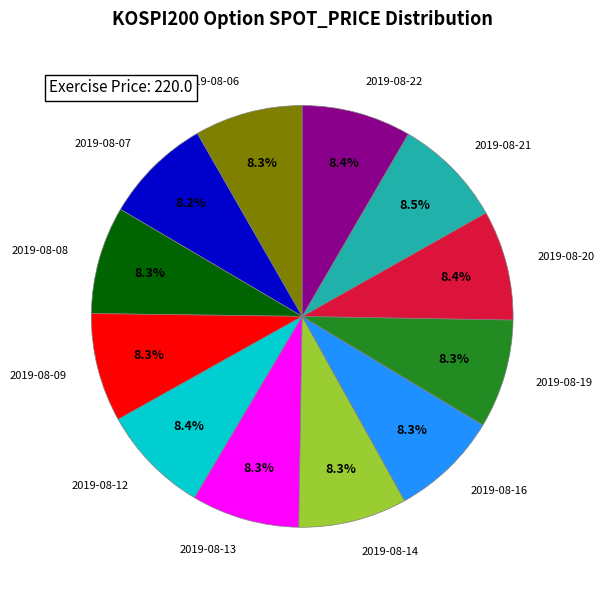

The 2019-08-22 slice represents 8% of the pie. True or false?

True